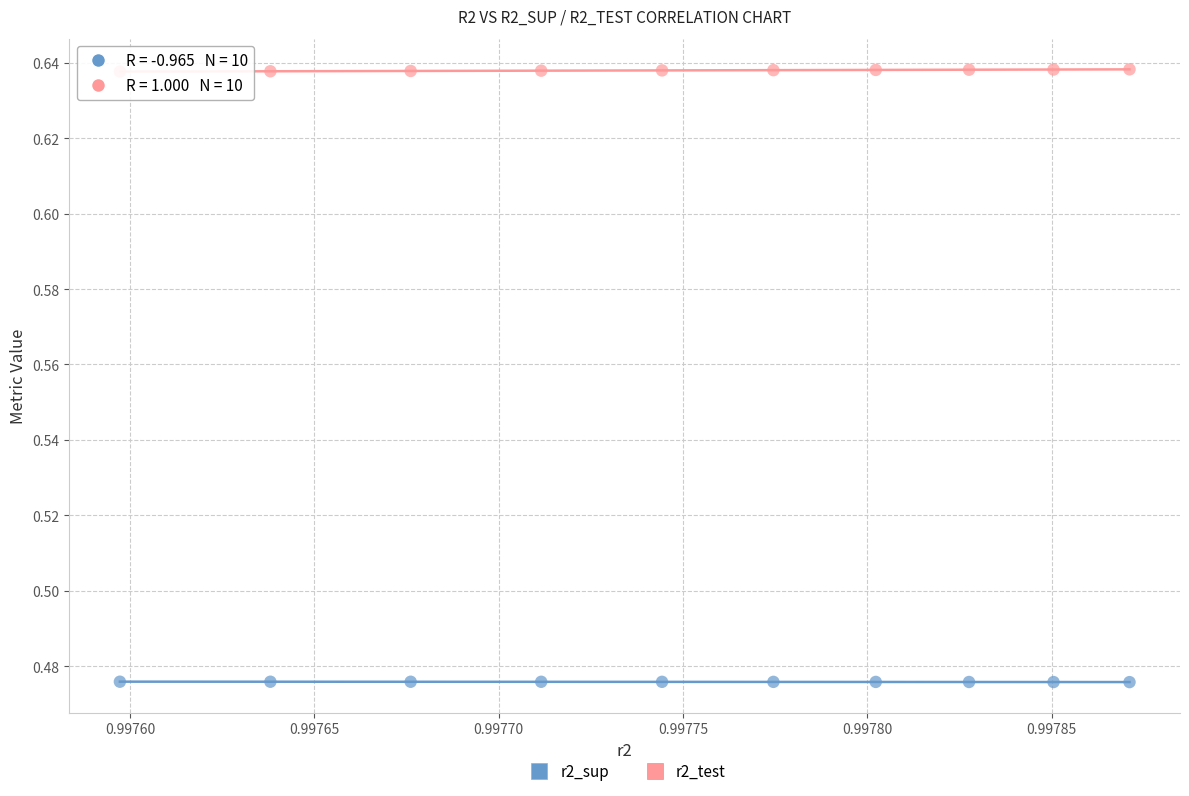

Which series contains the highest Y value?

r2_test